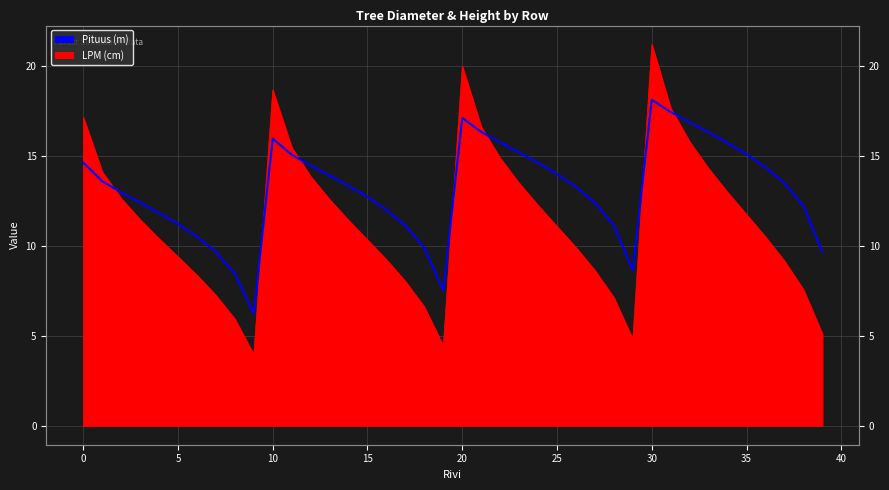

At which label is the value closest to 12?

16